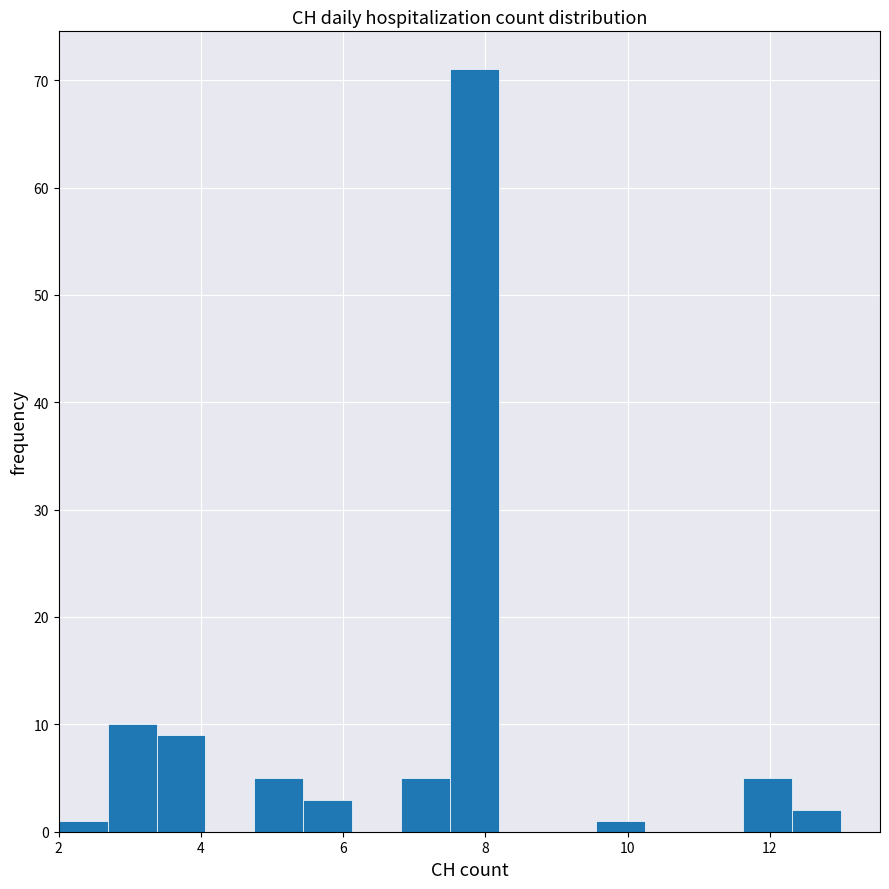

Read against the x-axis, roughly where is the centre of the tallest bar?

7.8